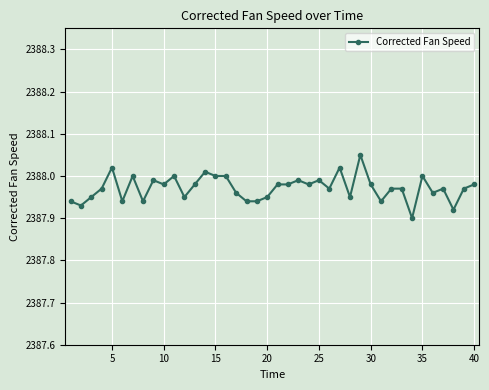

What is the sum of all values?

95518.9